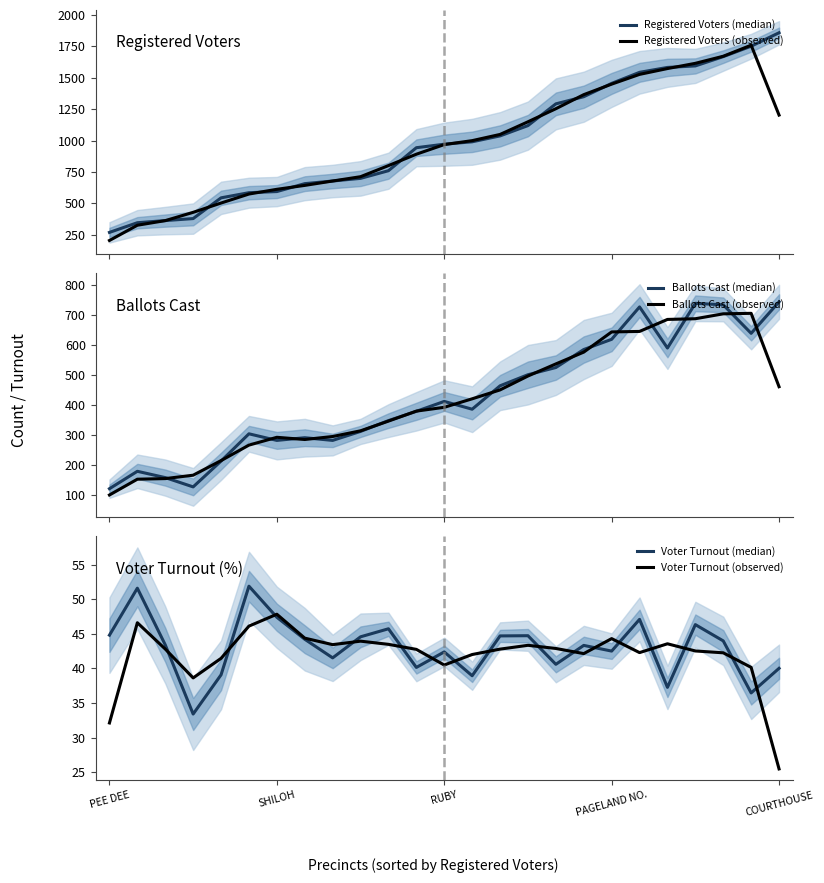

Is the value of Ballots Cast (median) at 20 greater than the value of Voter Turnout (observed) at 15?

Yes